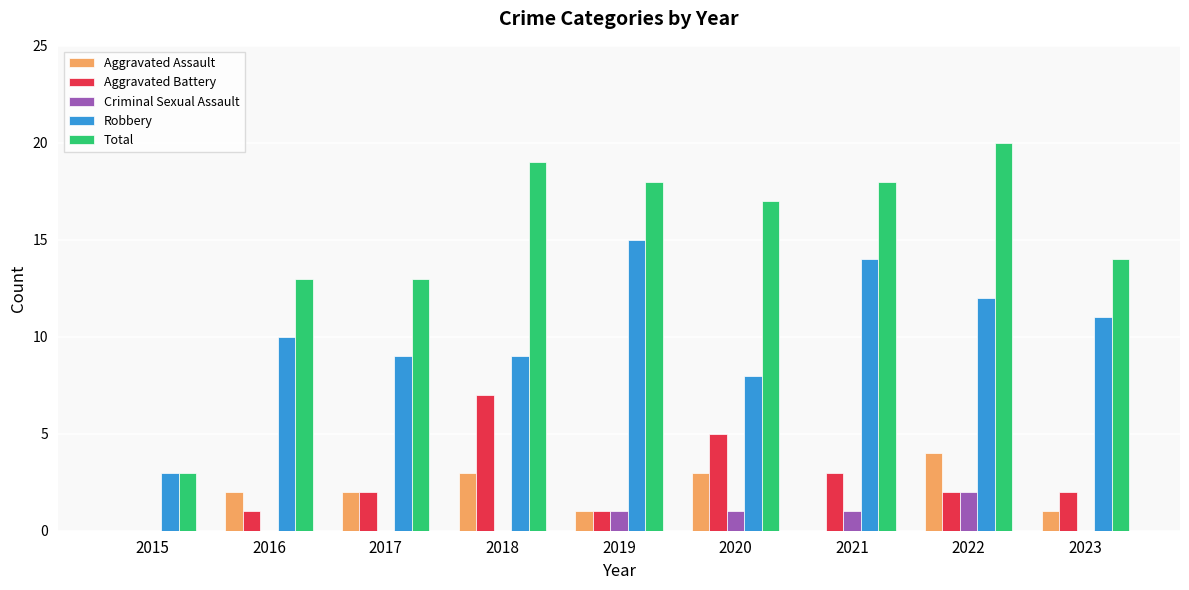

At which label does Robbery reach its peak?

2019